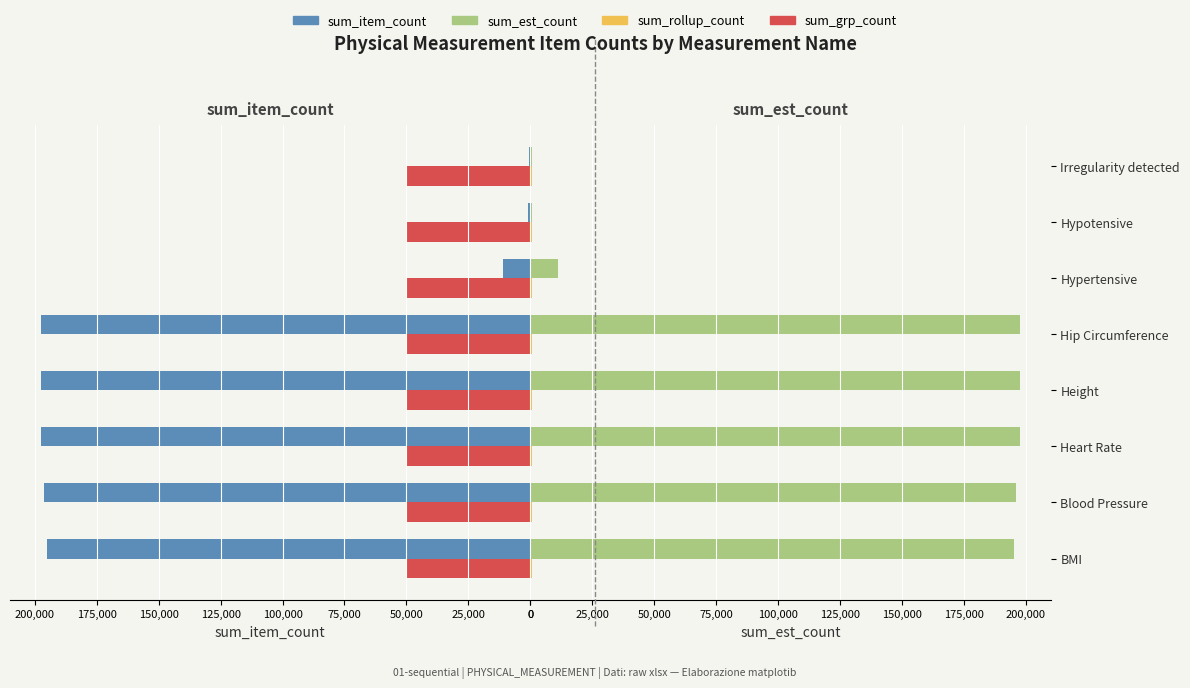

True or false: sum_rollup_count has a value of 0.1 at 50,000.

False